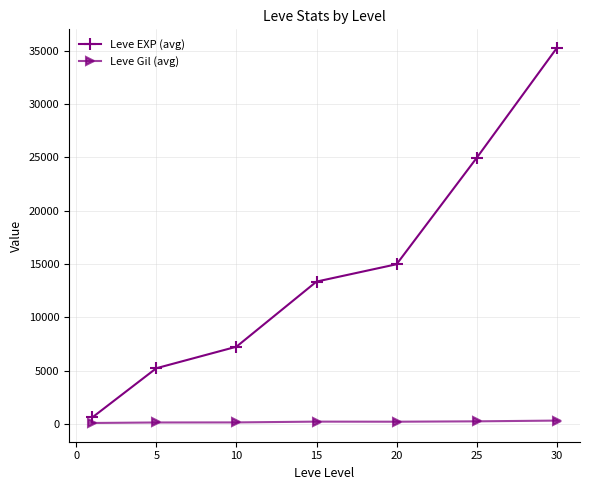

List the series in order of their peak value, lowest first.

Leve Gil (avg), Leve EXP (avg)